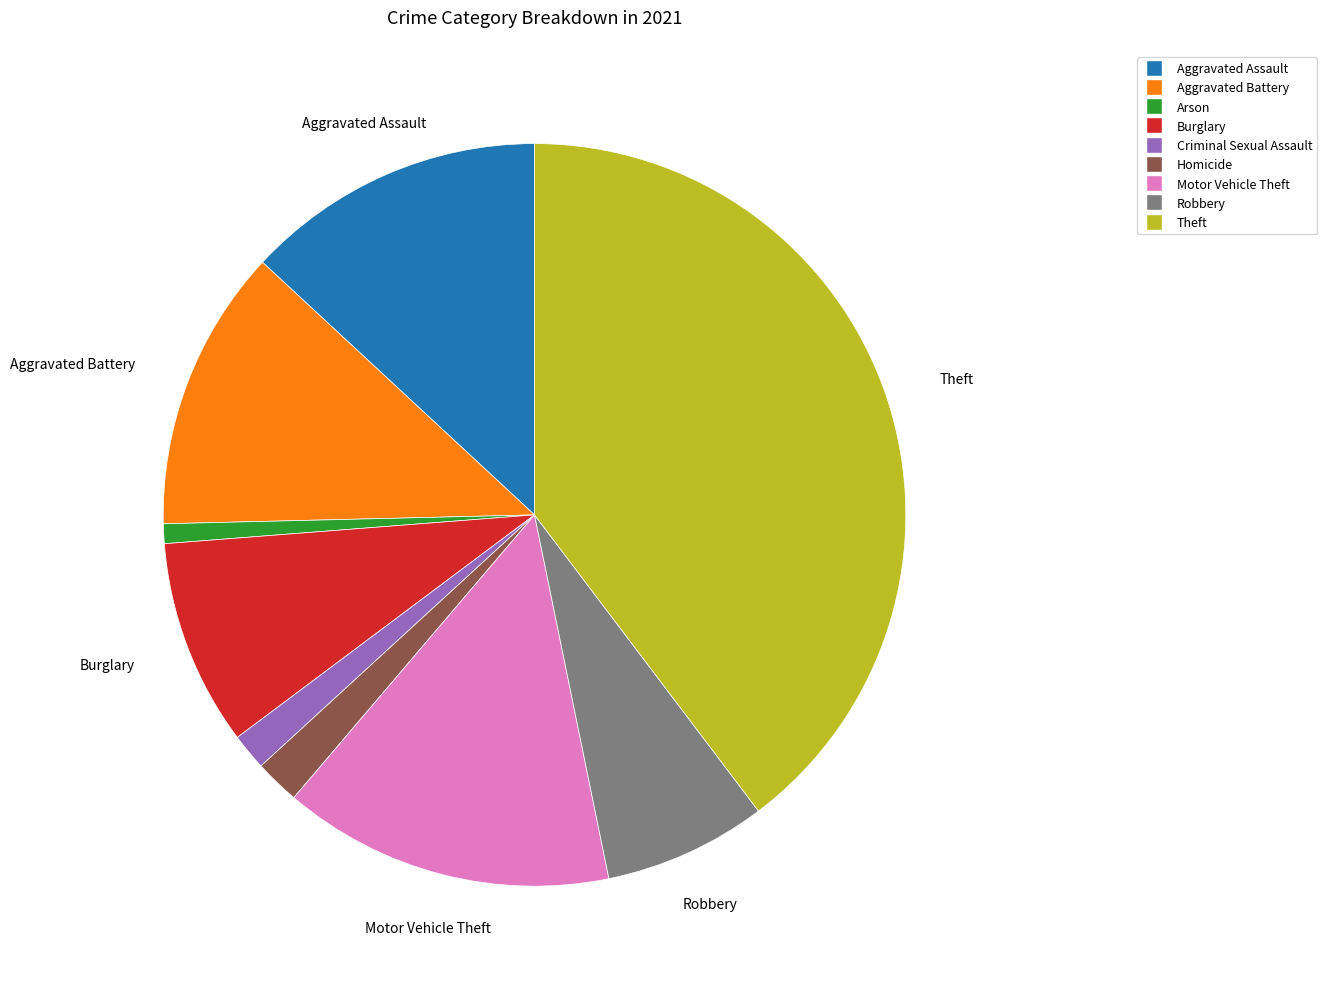

Is it true that Arson is 11% of the pie?

False